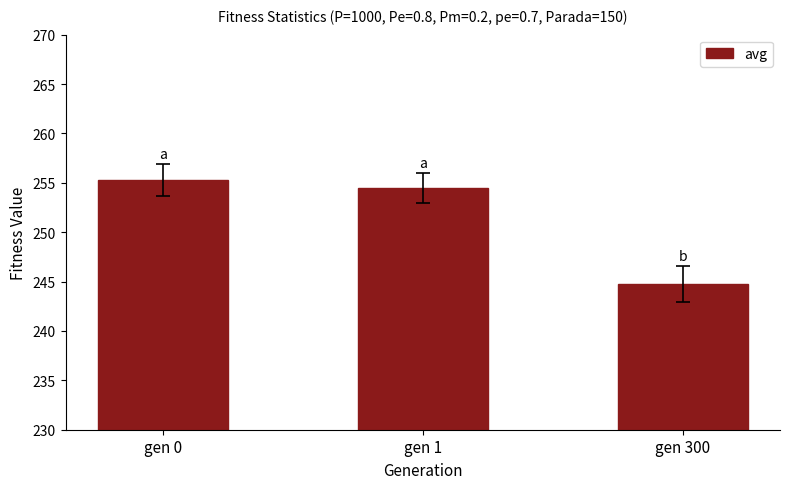

What is the sum of the values at gen 0 and gen 1?

509.8